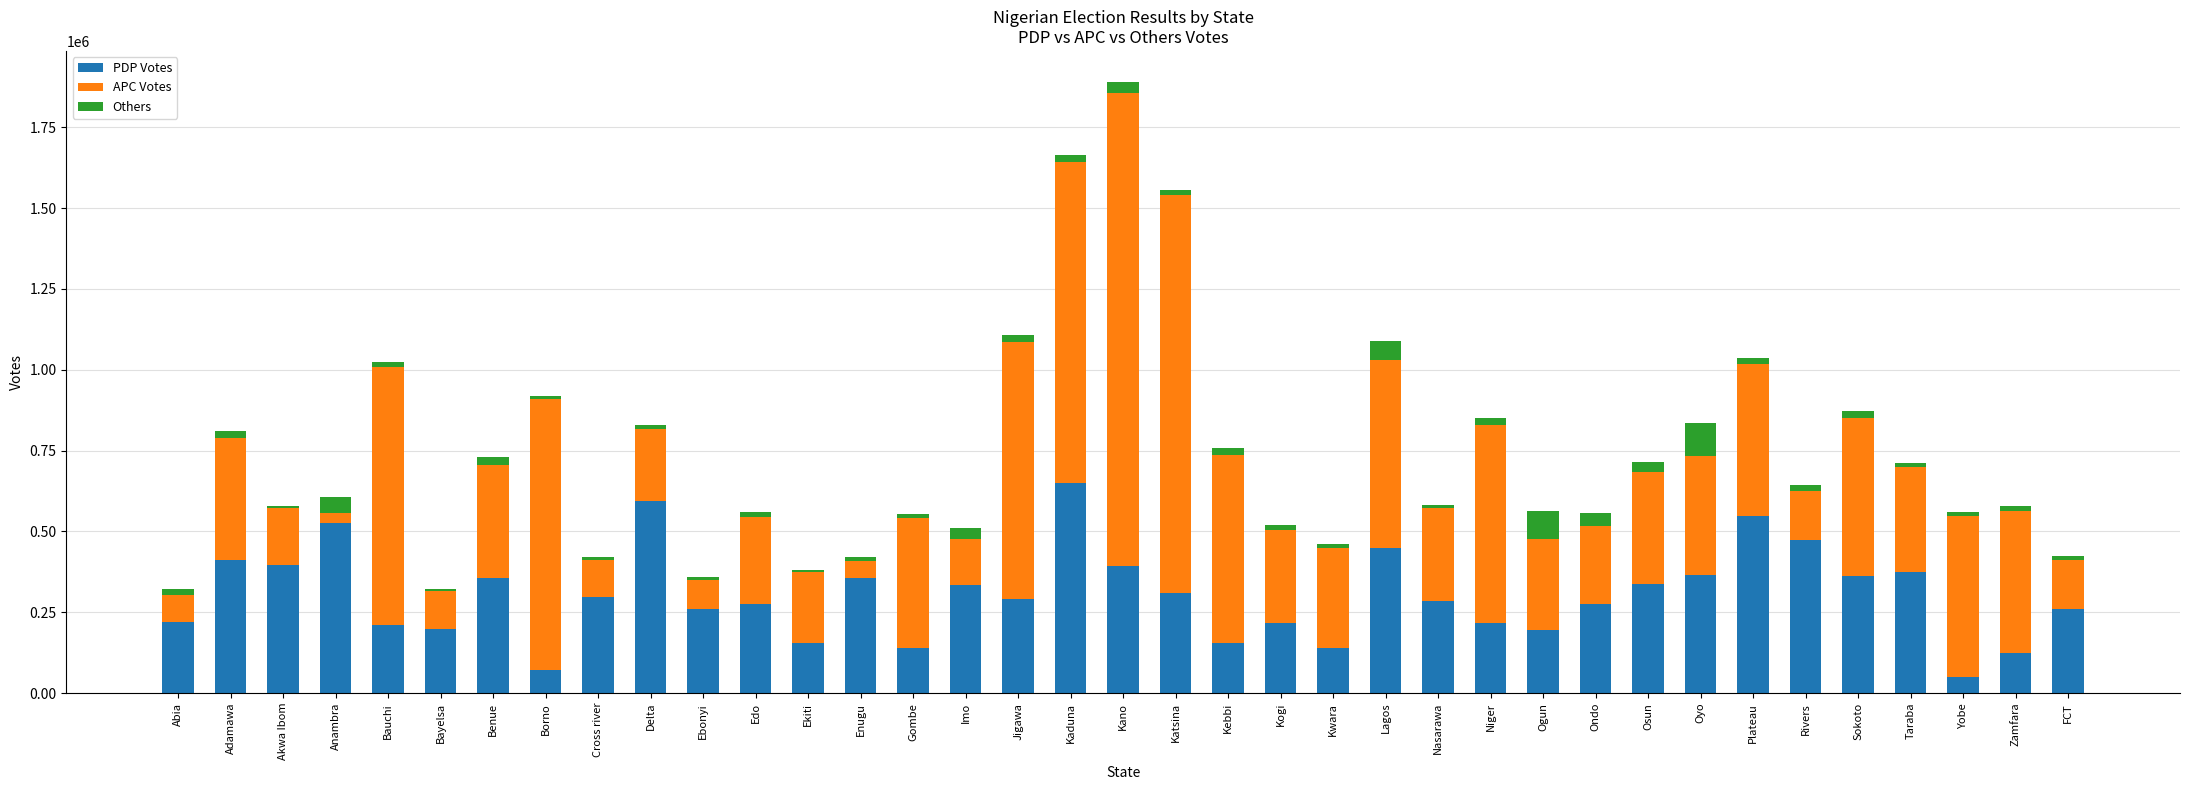

At which category is the sum across all series the highest?

Kano